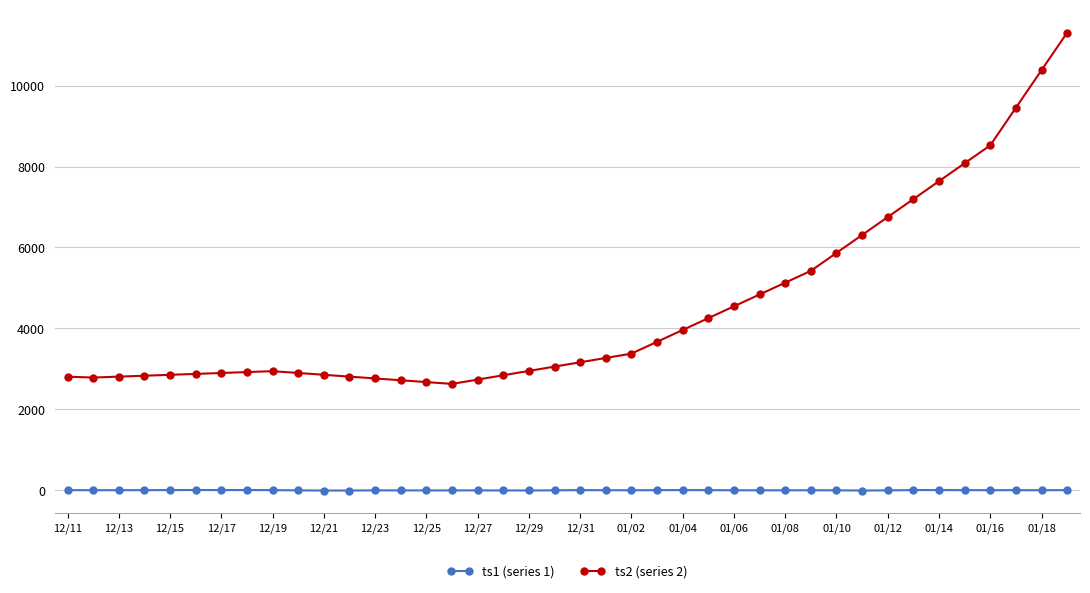

True or false: ts2 (series 2) and ts1 (series 1) intersect in this chart.

False